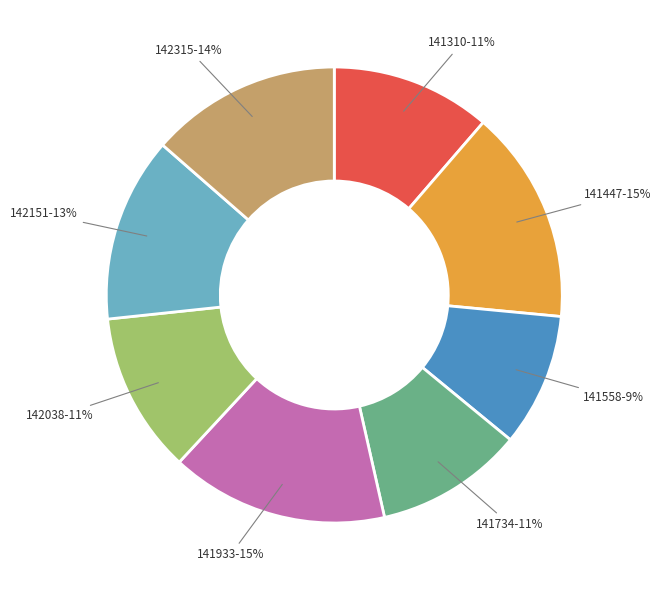

Is there a majority slice in this chart?

No